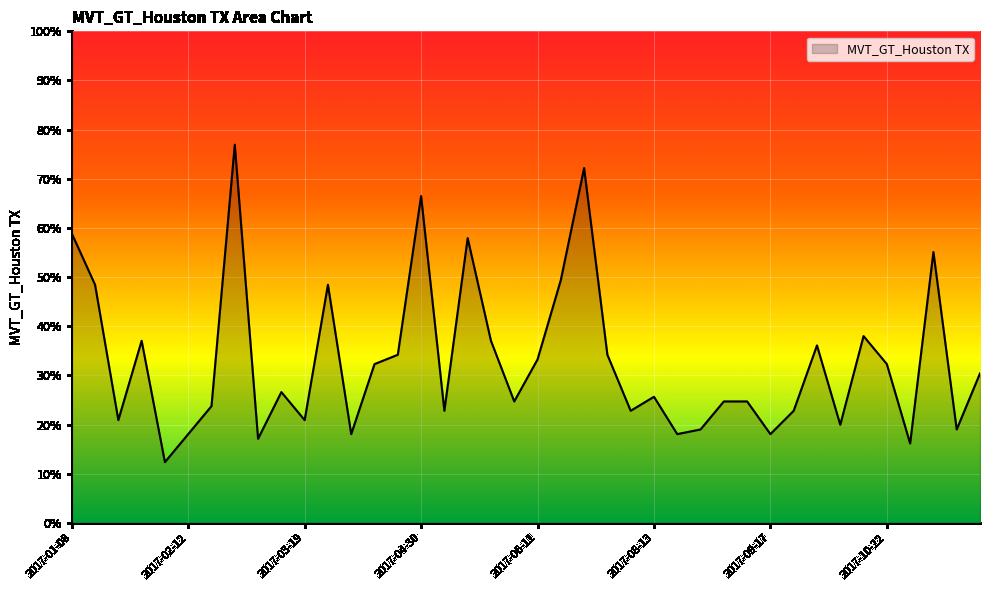

What is the difference between the maximum and minimum values?

64.6